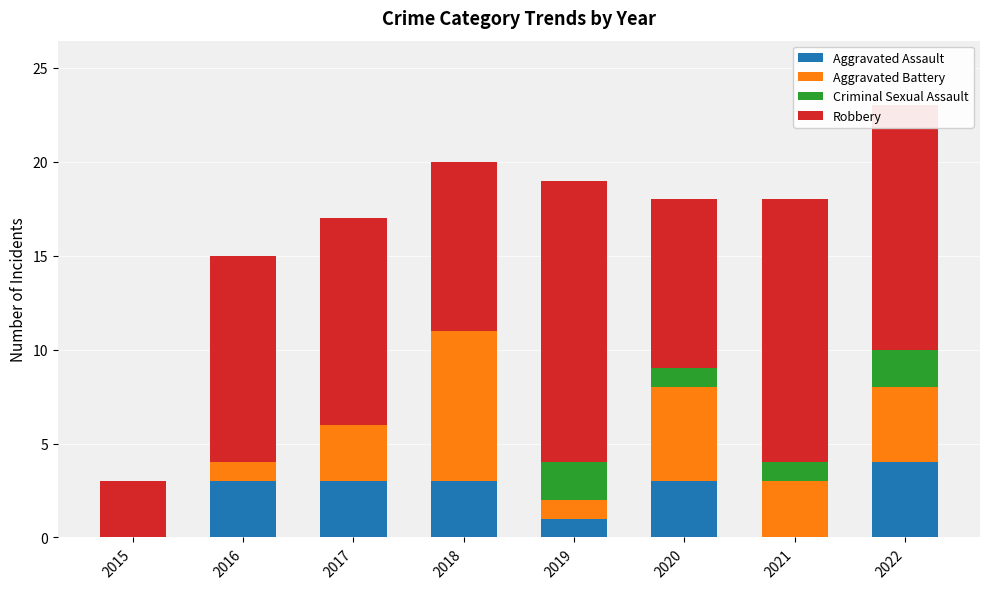

What is the total value across all series at 2019?

19